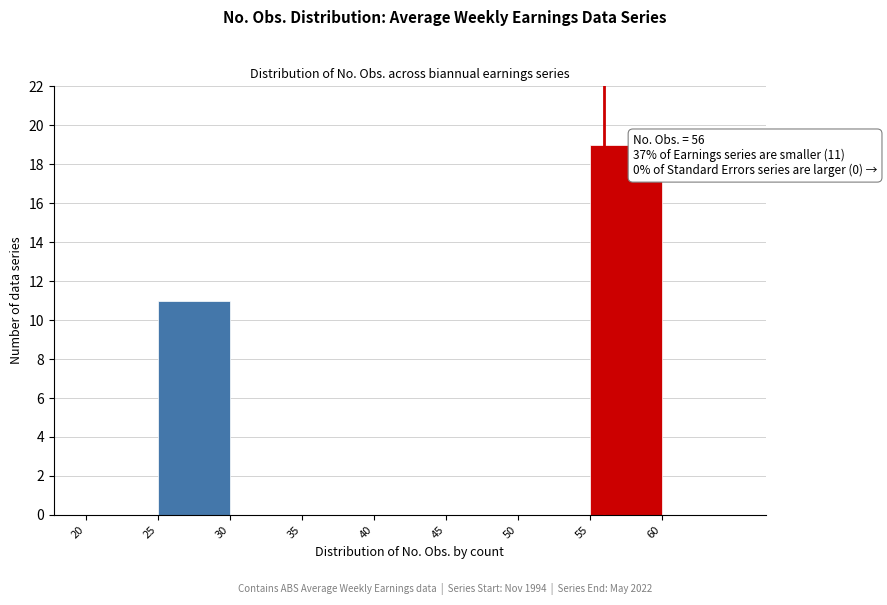

Over which range of the x-axis is the bar tallest?

55 to 60